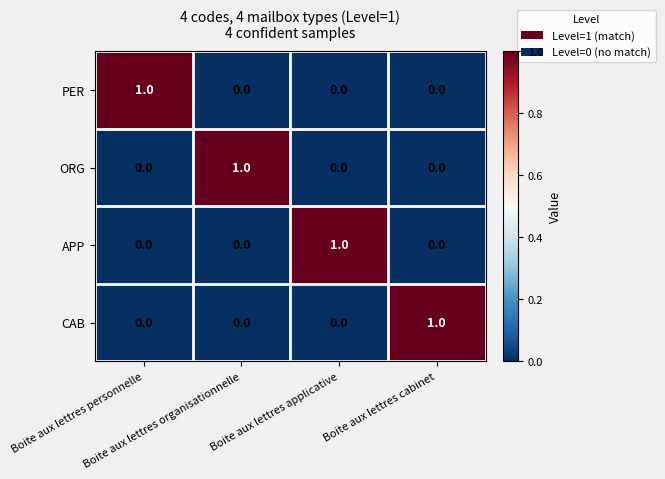

Count the PER values in the range 0 to 1.

4